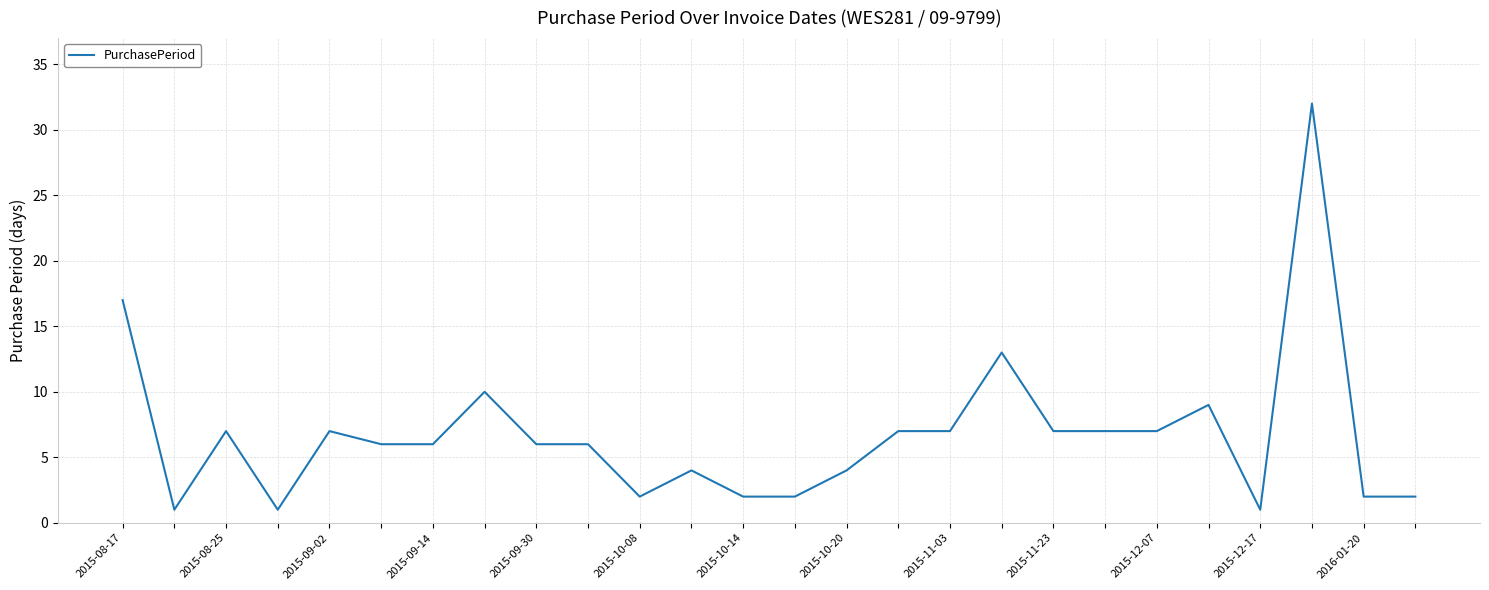

How many lines are shown in the chart?

1